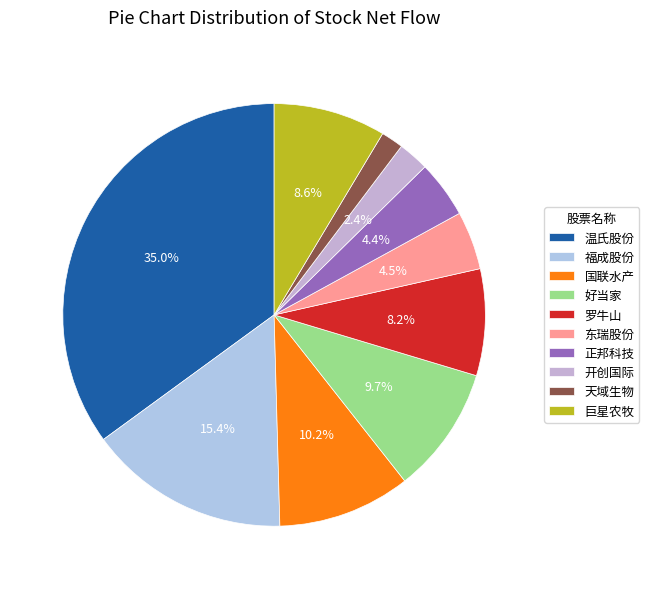

Which slice is the largest?

温氏股份